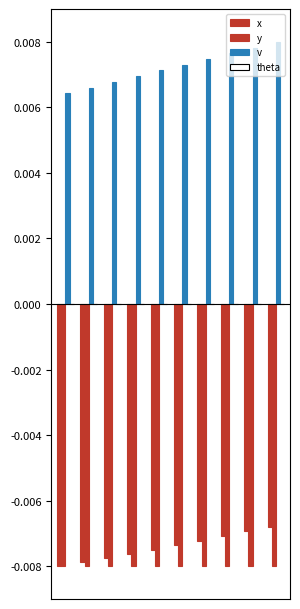

How many series are shown in this chart?

3